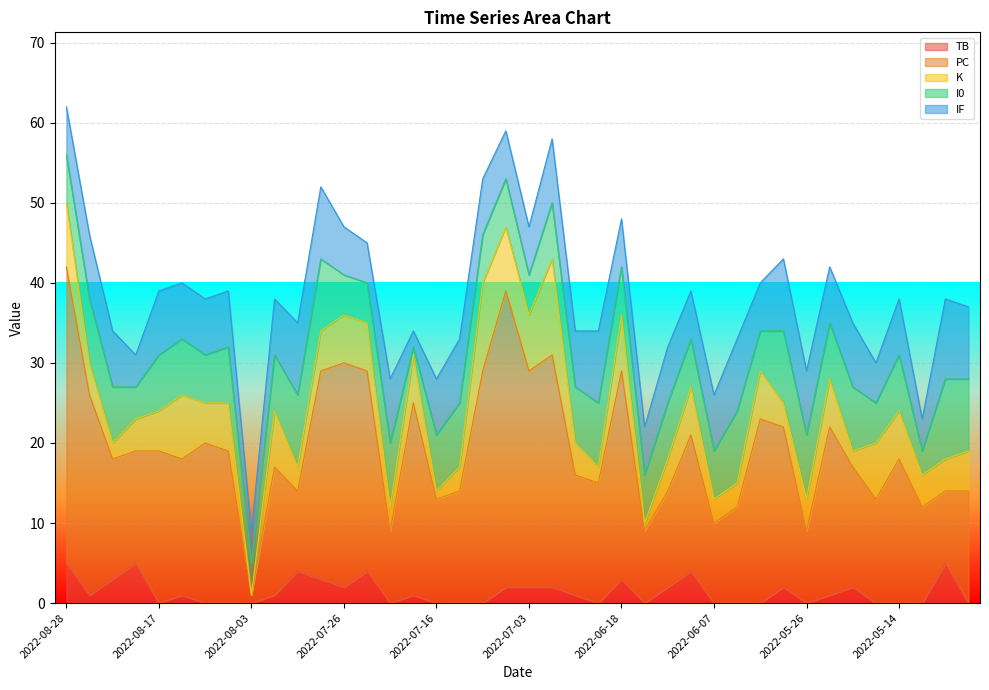

Where is PC nearest to the value 19?

2022-08-17